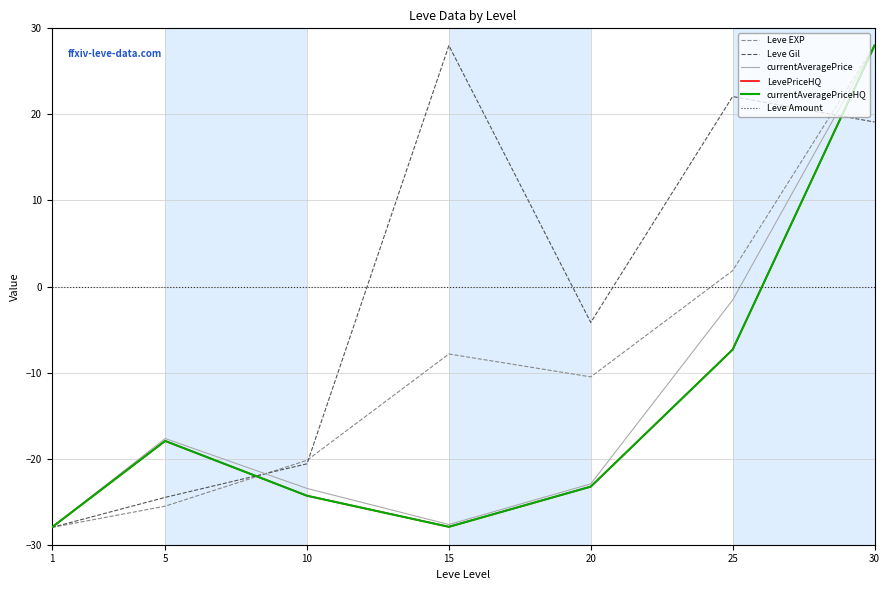

True or false: Leve Gil has more than 0 interior local peaks.

True